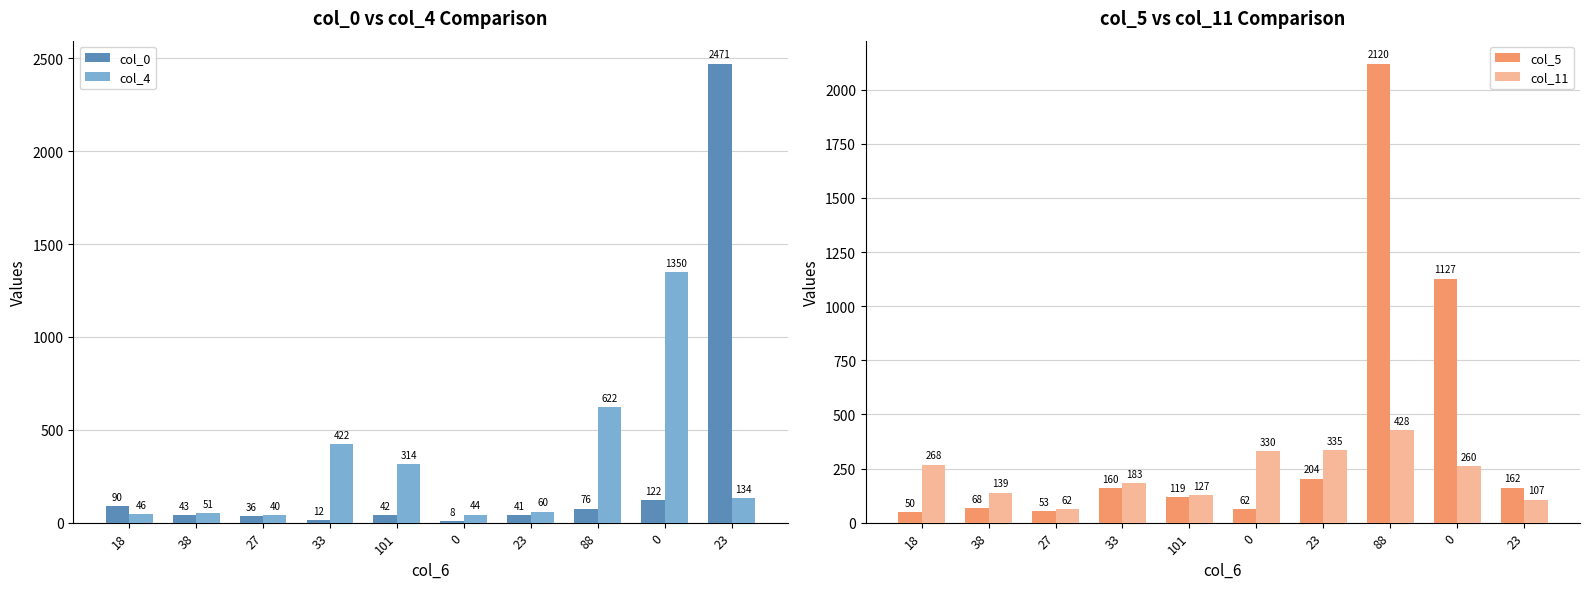

What is the value of the col_5 bar at the 3rd from the left?

53